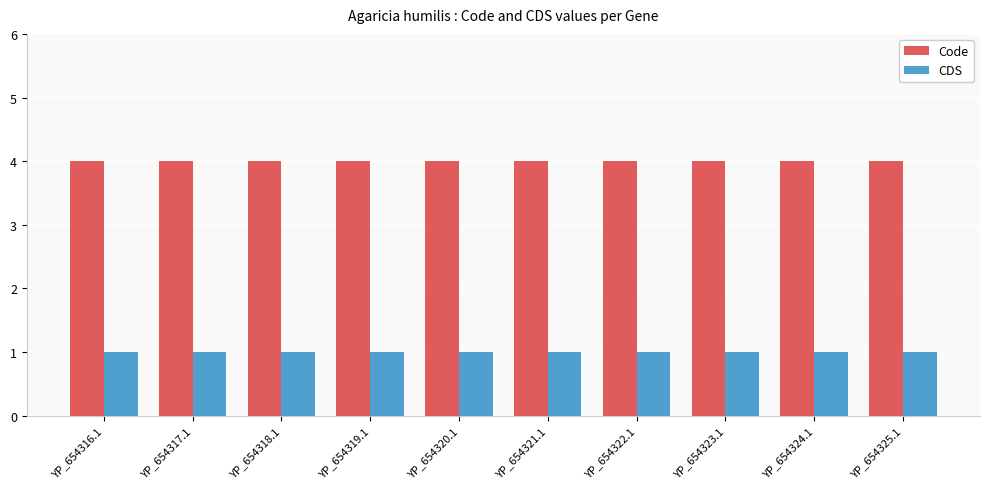

What is the maximum value for Code?

4